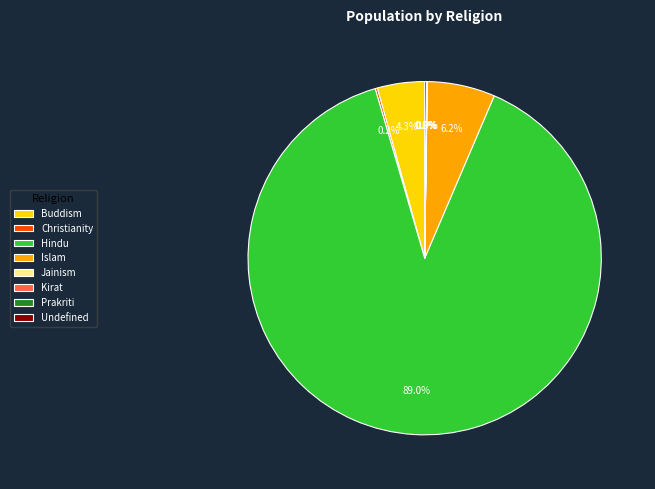

Does Hindu represent more than half of the total?

Yes